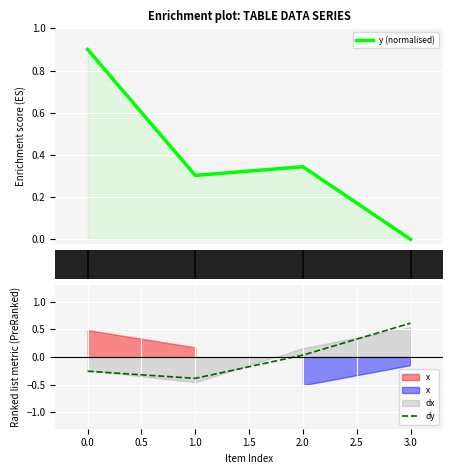

The value of dy at 1.0 is 0.4. True or false?

False